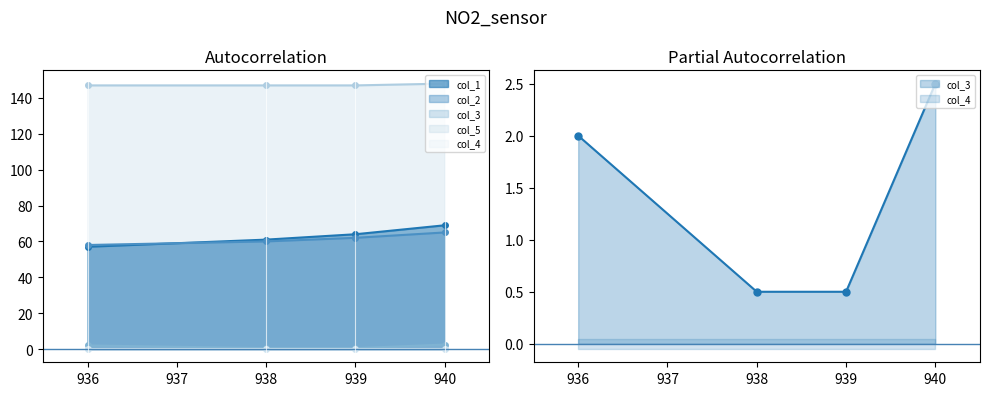

What is the sum of the col_1 values at 938.0 and 940.0?

130.0